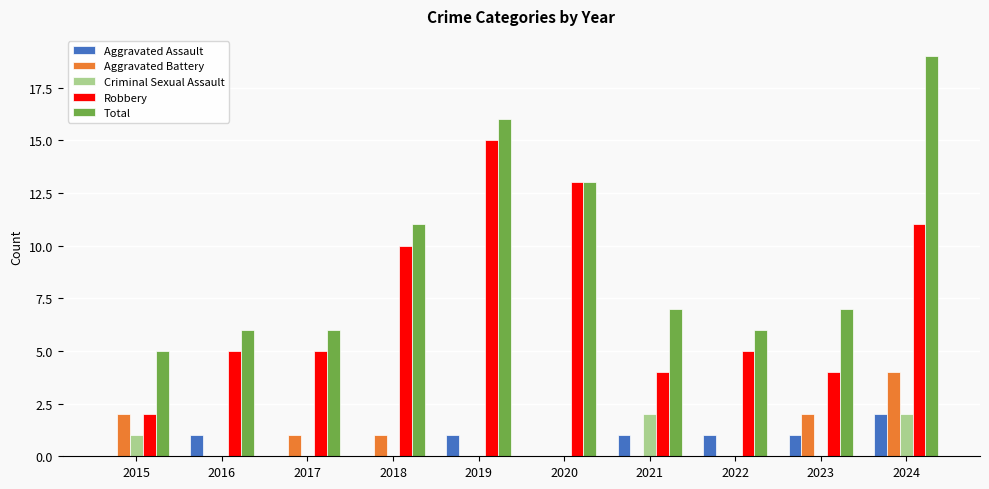

Reading left to right, list all the values displayed in this chart.

Aggravated Assault: 2015=0	2016=1	2017=0	2018=0	2019=1	2020=0	2021=1	2022=1	2023=1	2024=2
Aggravated Battery: 2015=2	2016=0	2017=1	2018=1	2019=0	2020=0	2021=0	2022=0	2023=2	2024=4
Criminal Sexual Assault: 2015=1	2016=0	2017=0	2018=0	2019=0	2020=0	2021=2	2022=0	2023=0	2024=2
Robbery: 2015=2	2016=5	2017=5	2018=10	2019=15	2020=13	2021=4	2022=5	2023=4	2024=11
Total: 2015=5	2016=6	2017=6	2018=11	2019=16	2020=13	2021=7	2022=6	2023=7	2024=19